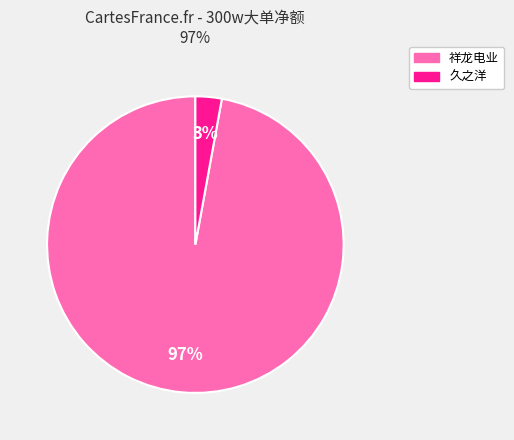

To the nearest percent, what is the difference between the largest and smallest slice percentages?

94%